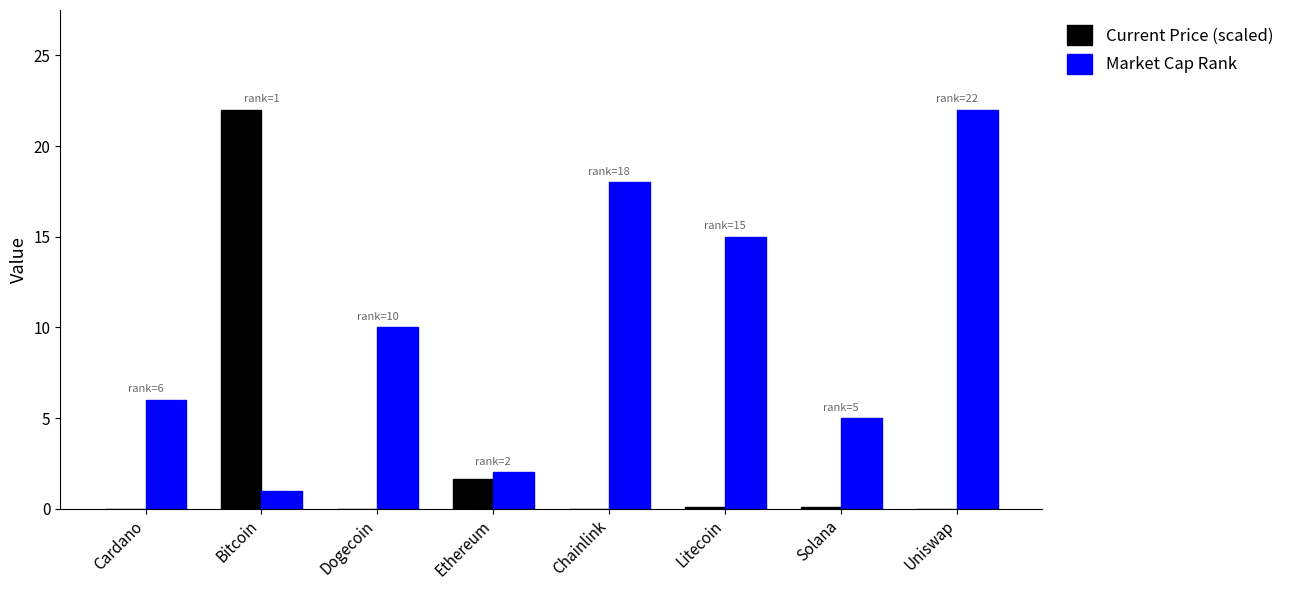

What is the highest value of the Current Price (scaled) series?

22.0